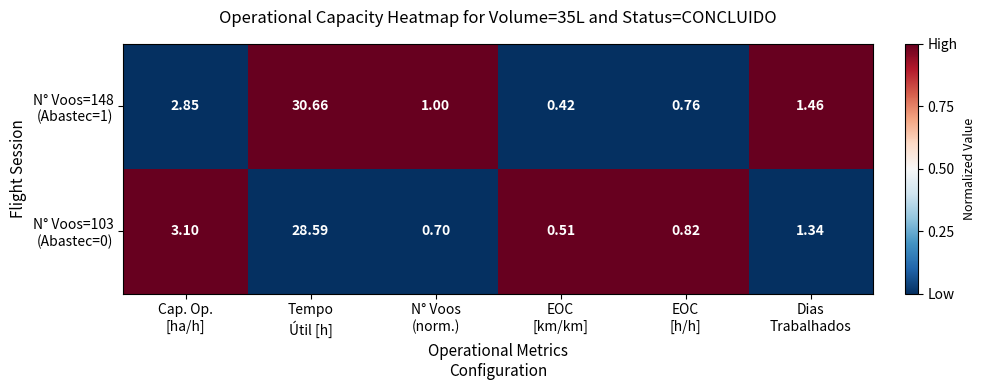

At which category is the sum across all series the highest?

Tempo
Útil [h]